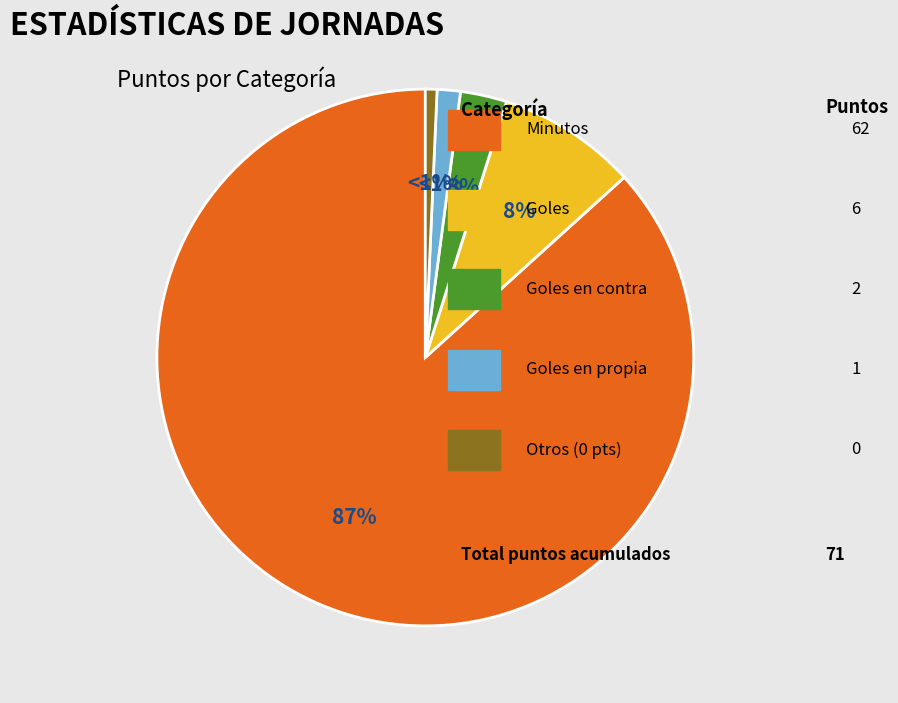

To the nearest percent, what is the average slice percentage?

20%